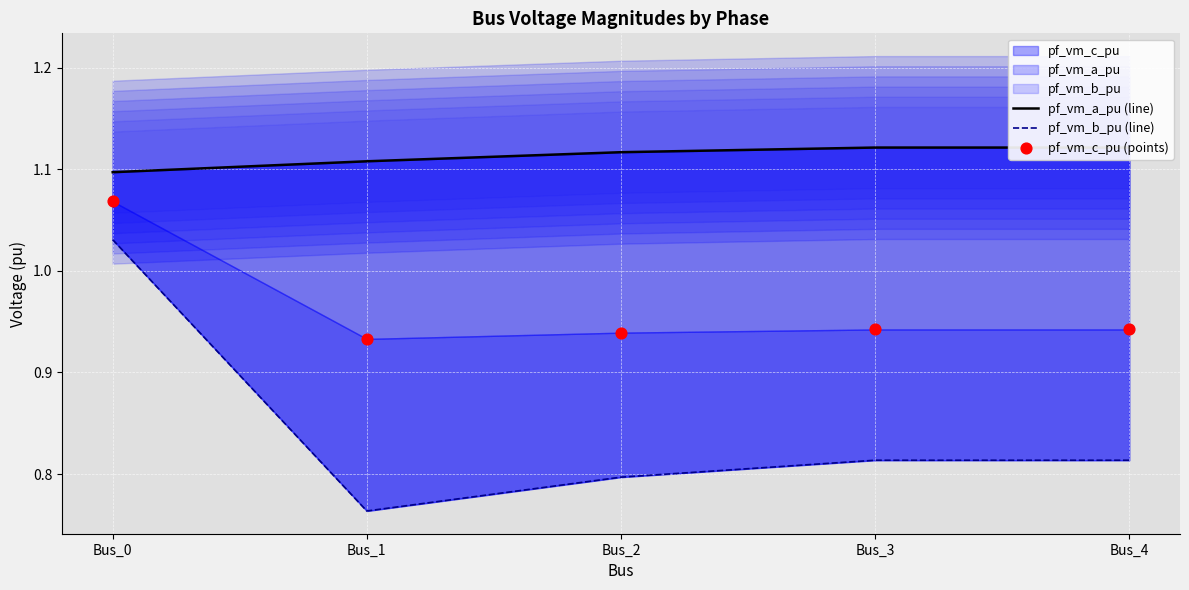

At how many categories does at least one series exceed 0?

5